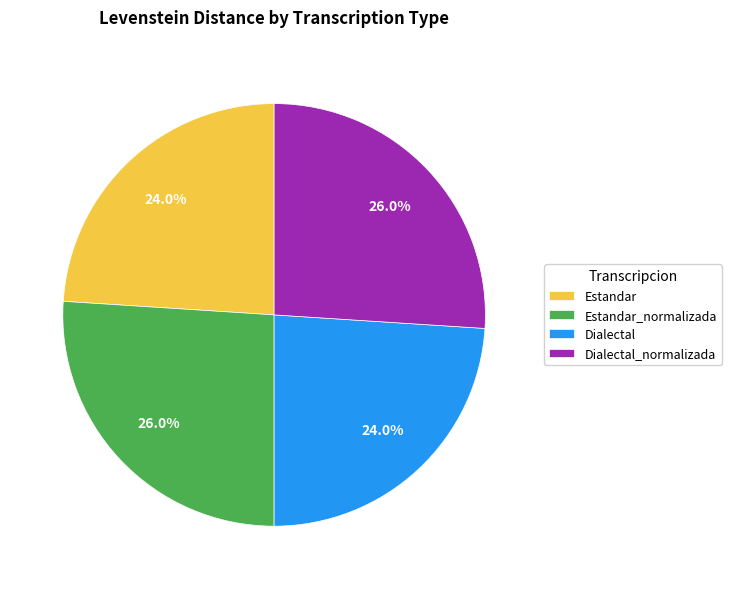

True or false: Dialectal accounts for 34% of the total.

False